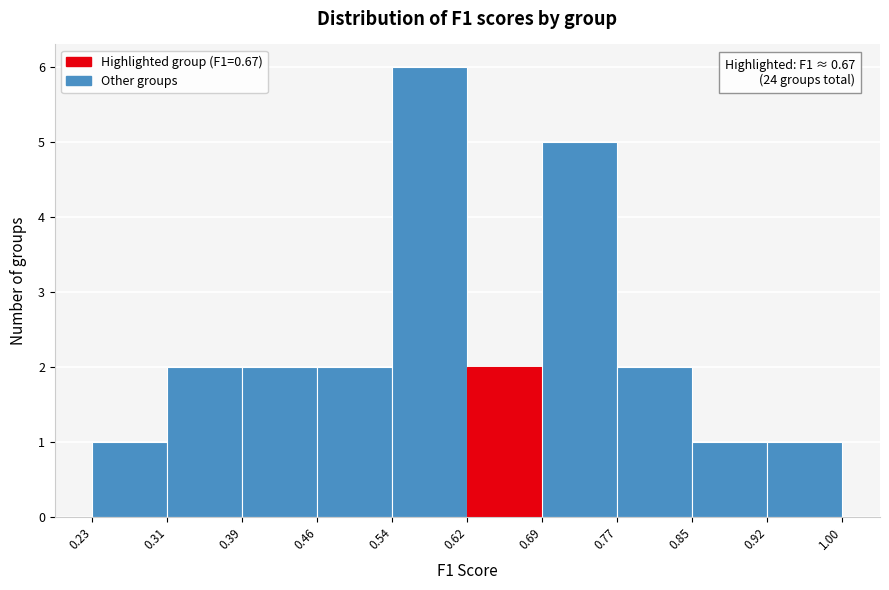

Which range on the x-axis has the tallest bar?

0.54 to 0.62